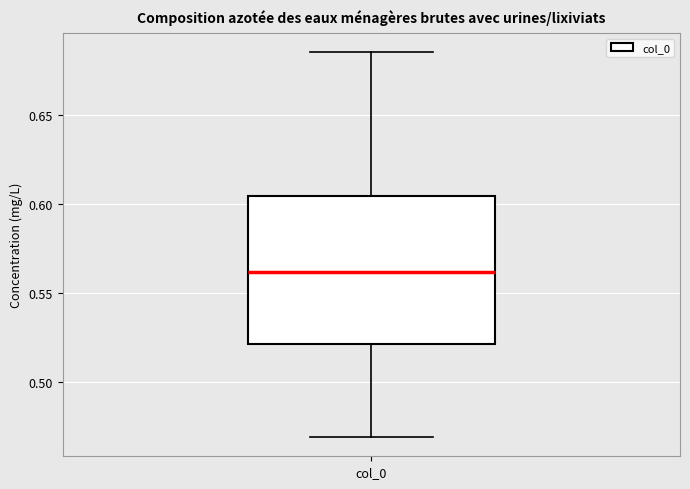

Where does the upper whisker of the box for col_0 end on the y-axis? The values are not printed on the chart, so give them approximately, as read against the axis.

0.685